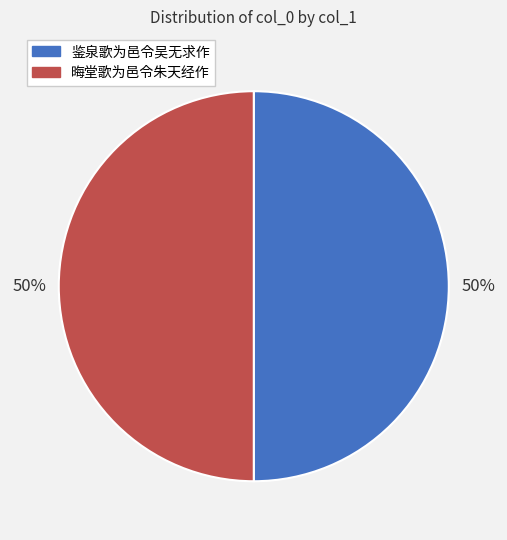

Is it true that 晦堂歌为邑令朱天经作 is 50% of the pie?

True